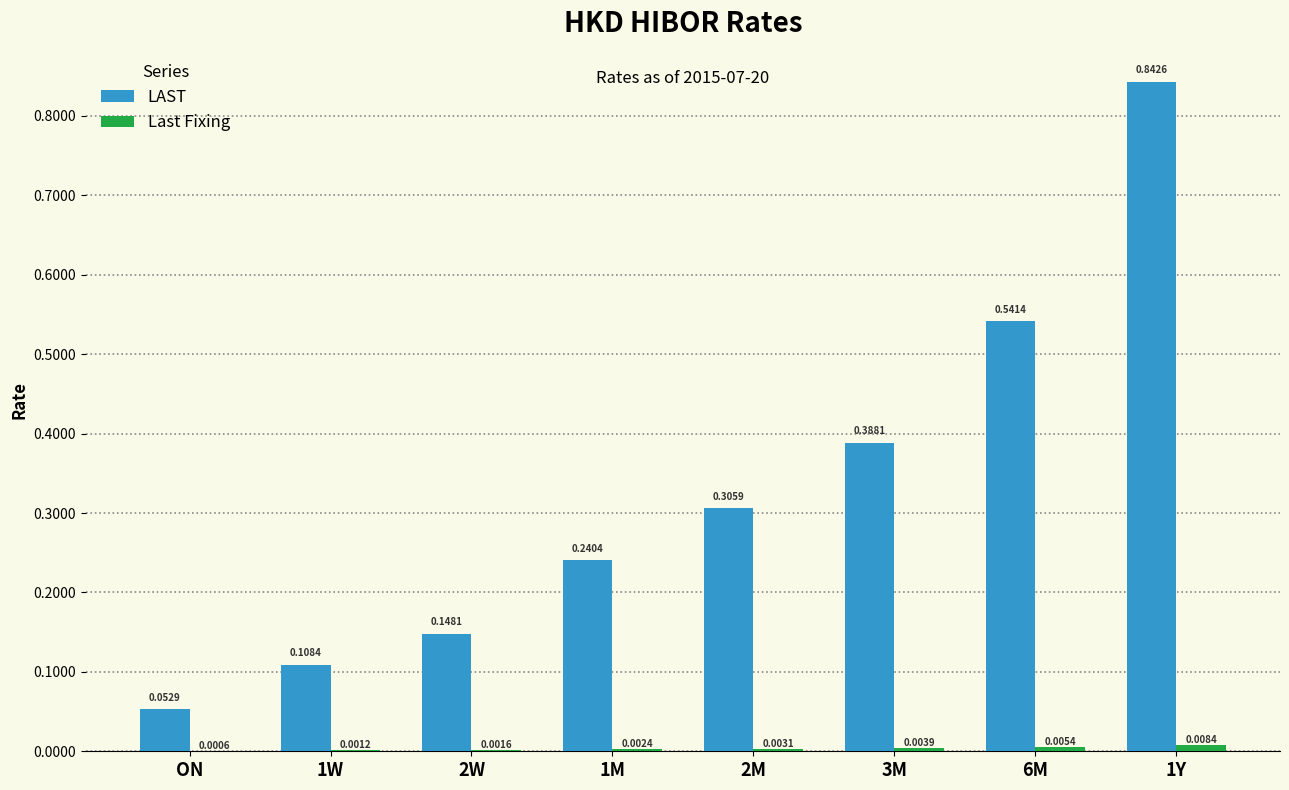

Which series has the largest total across all categories?

LAST